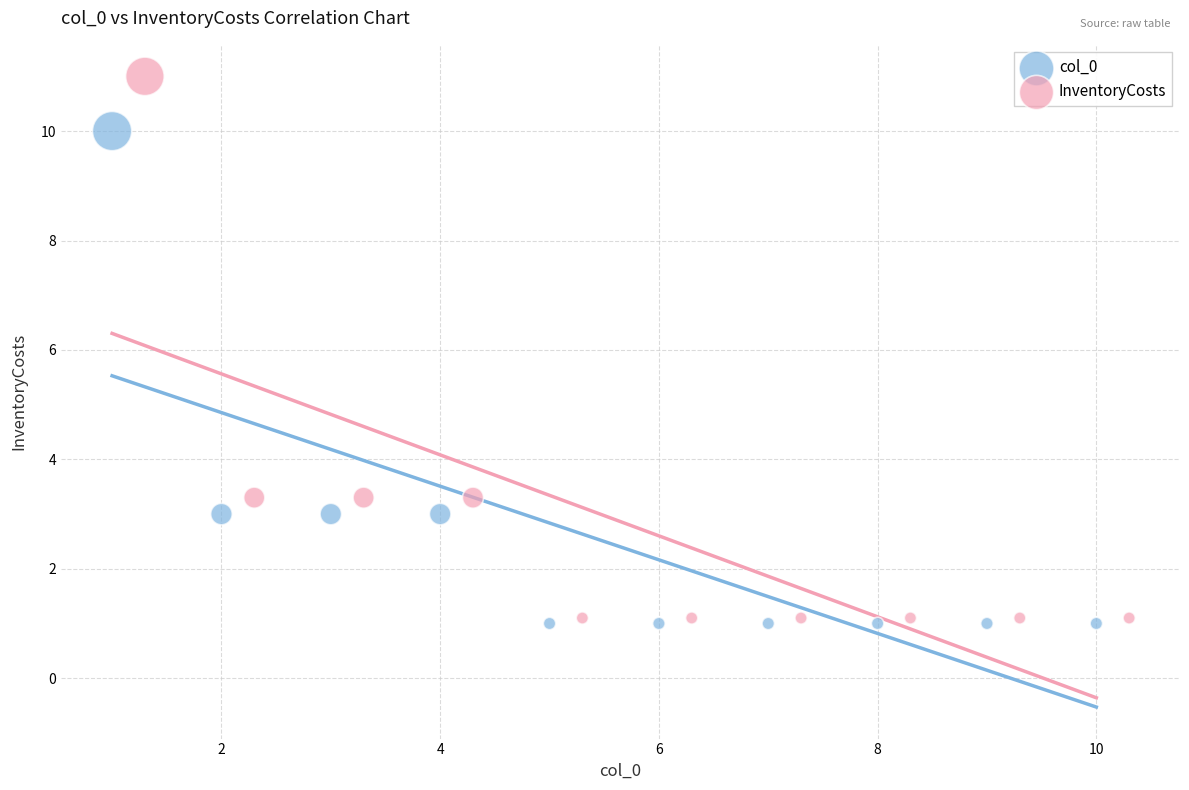

Which series reaches the maximum Y coordinate?

InventoryCosts